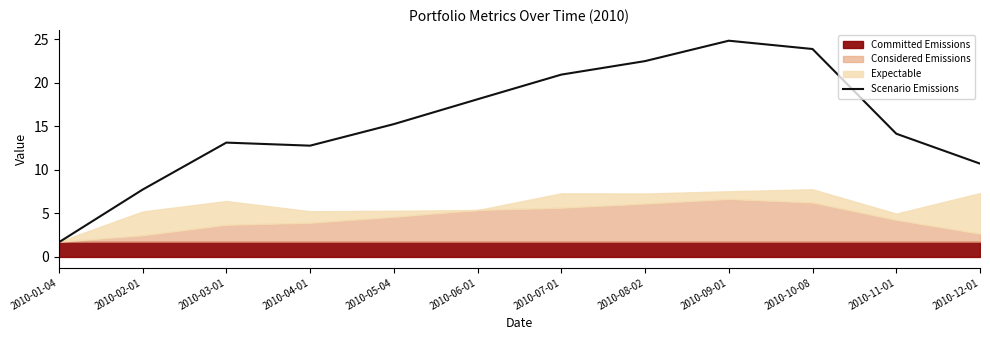

What position from the right is 2010-01-04?

12